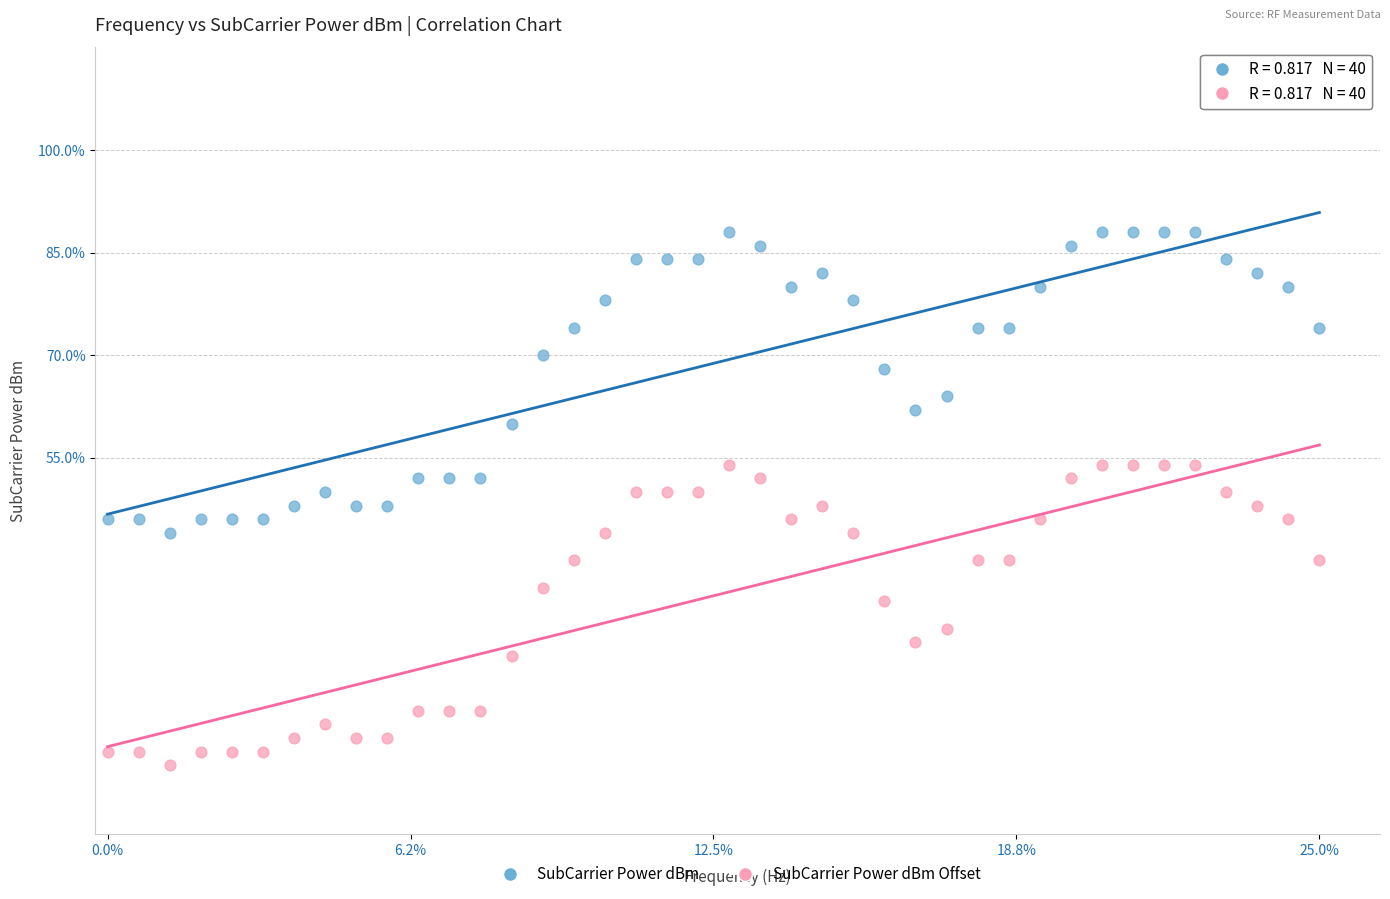

Across all data points, what is the range of Y values (max minus min)?

78.0